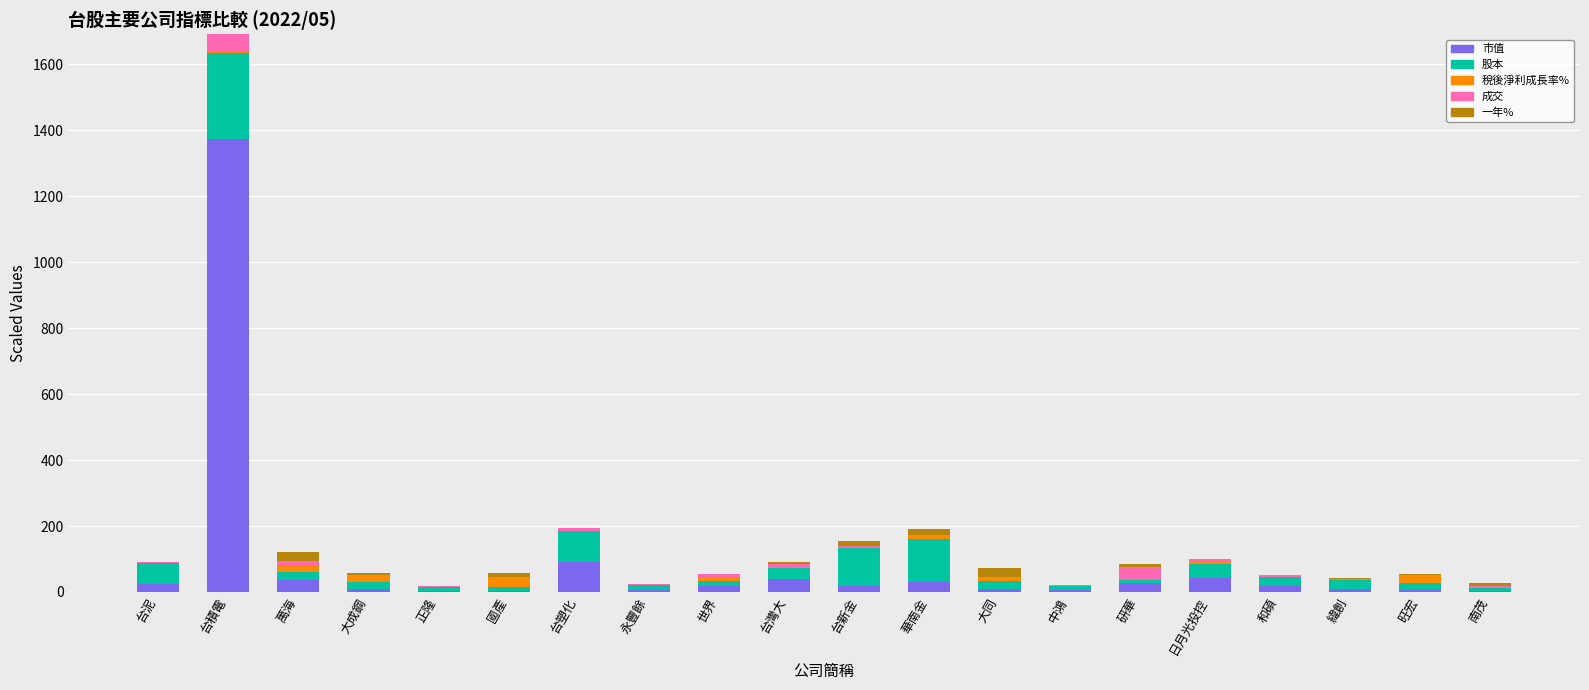

Does the chart contain stacked bars?

Yes